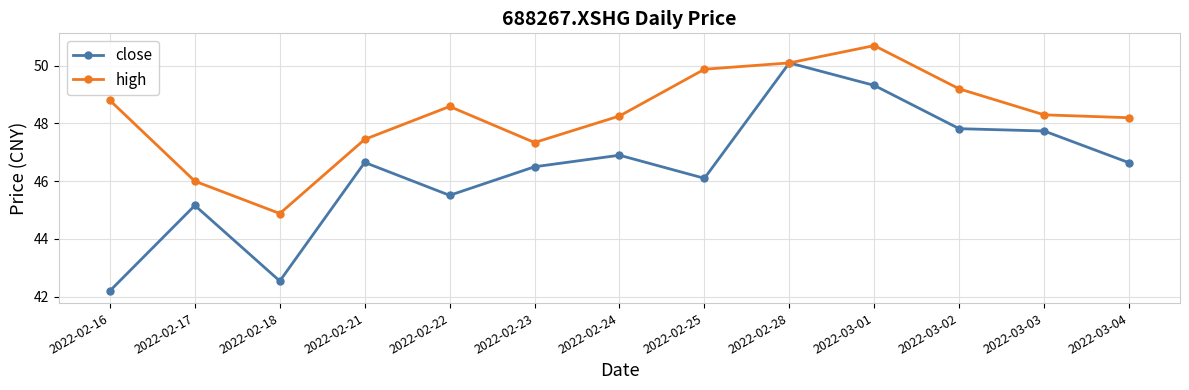

What is the difference between the highest and lowest values at 2022-02-16?

6.6